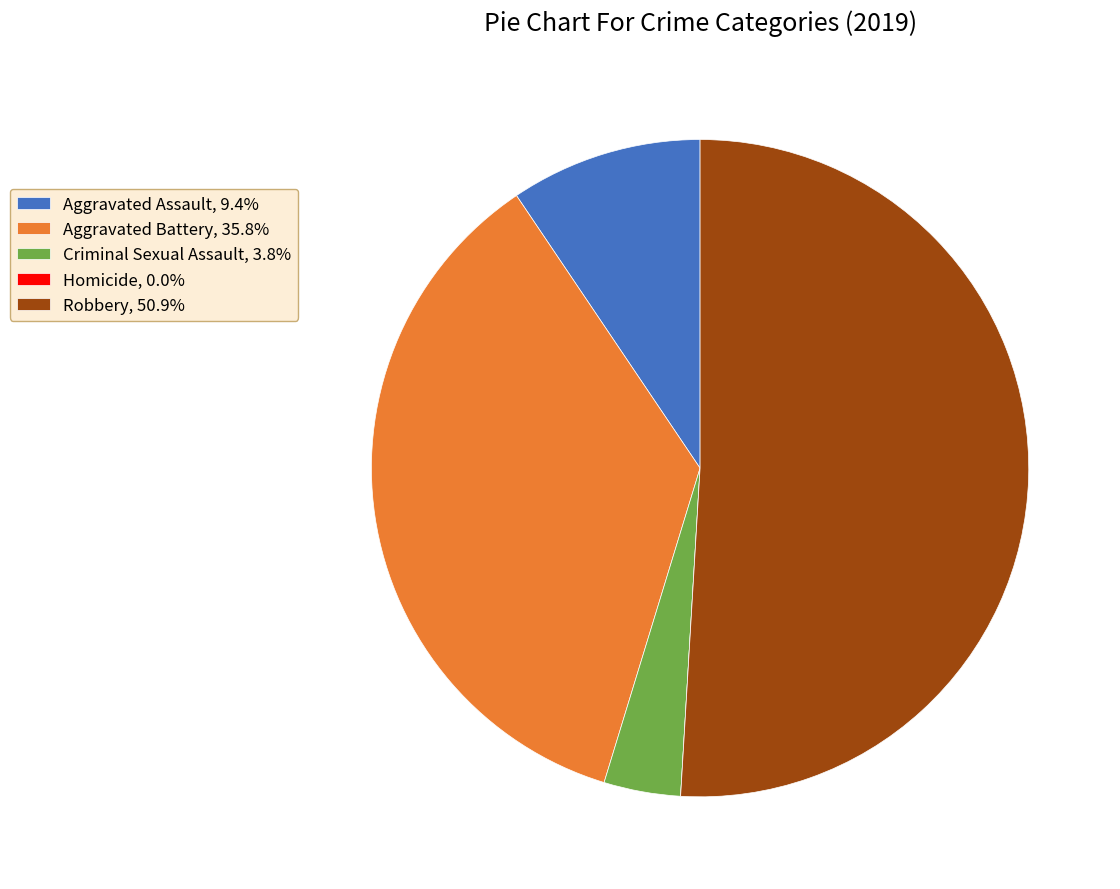

Is there a majority slice in this chart?

Yes